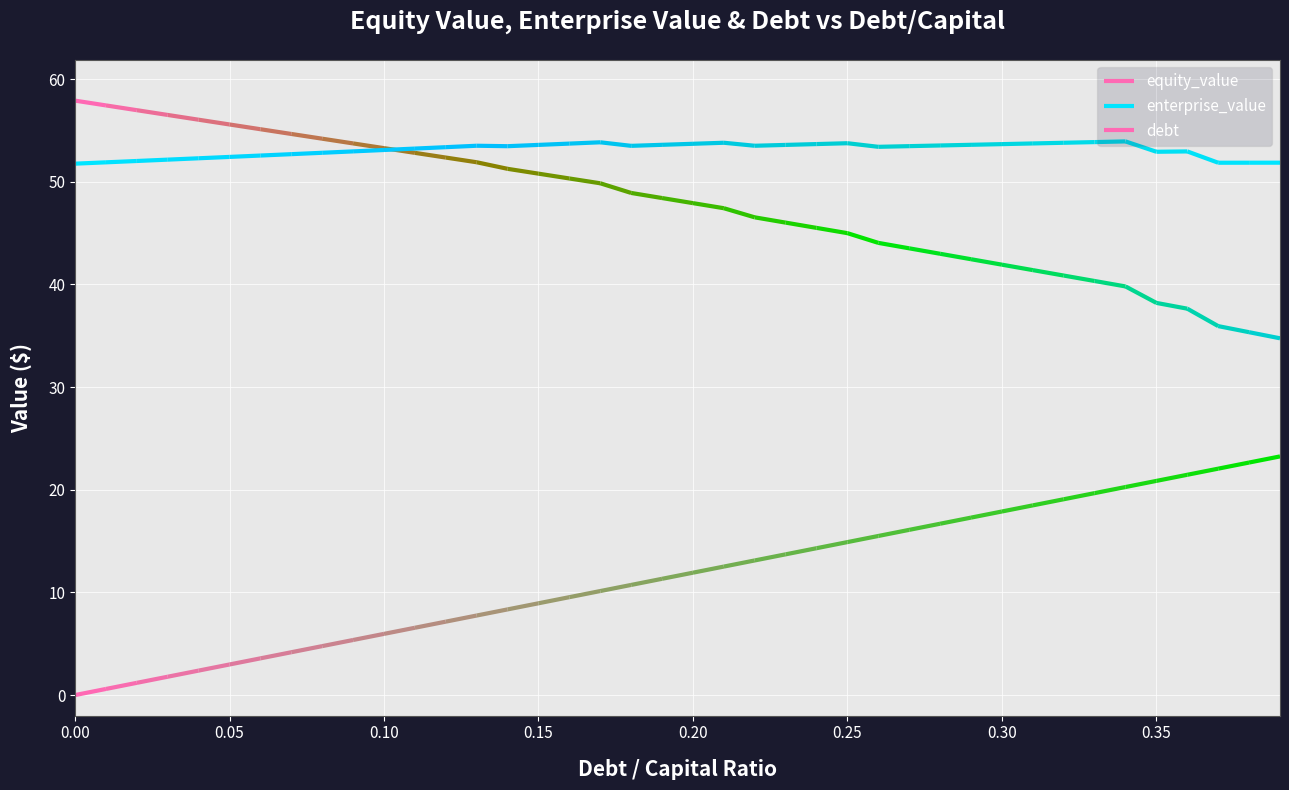

How many times do enterprise_value and equity_value cross each other?

1